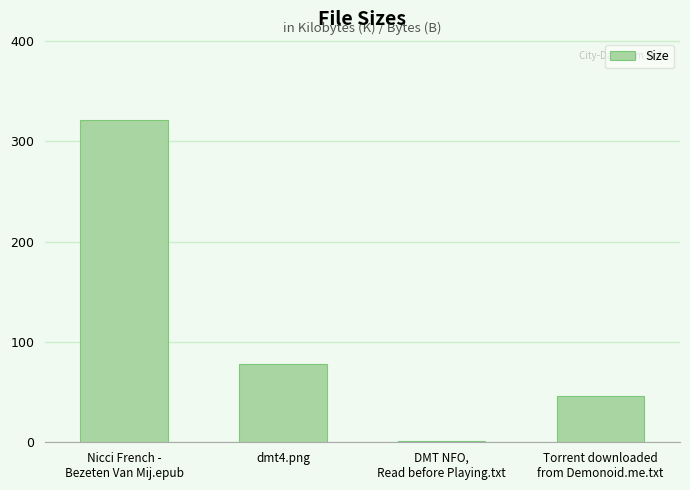

What is the sum of all values?

447.7